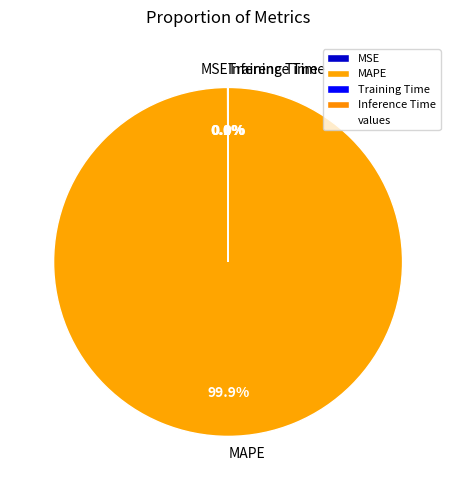

Which slice is the largest?

MAPE